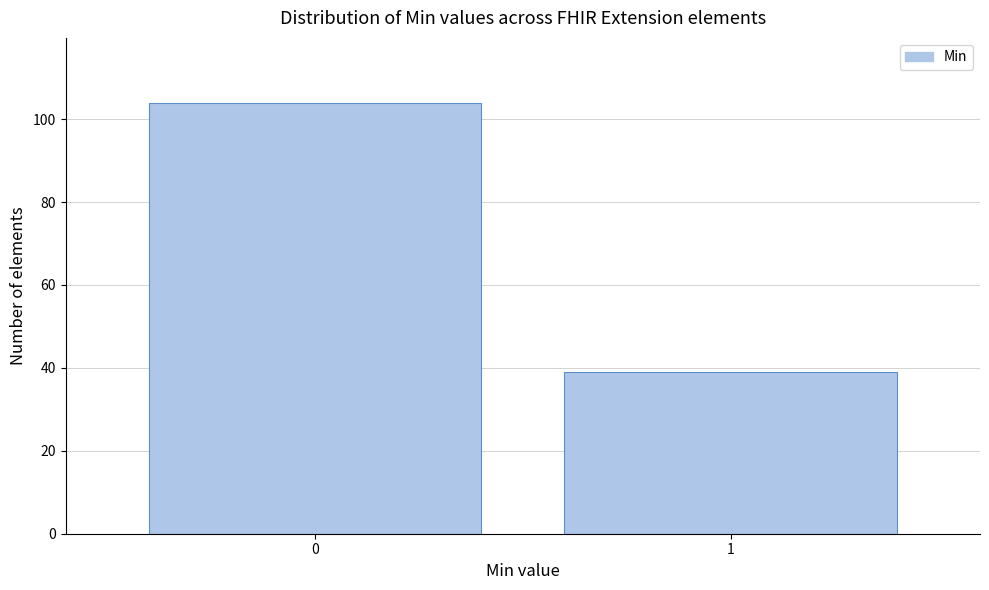

Reading left to right, list all the values displayed in this chart.

104	39